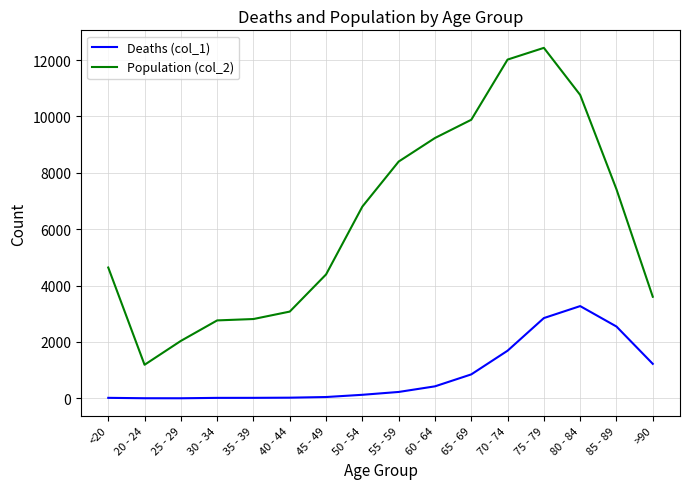

What is the difference between the Population (col_2) values at 35 - 39 and 40 - 44?

264